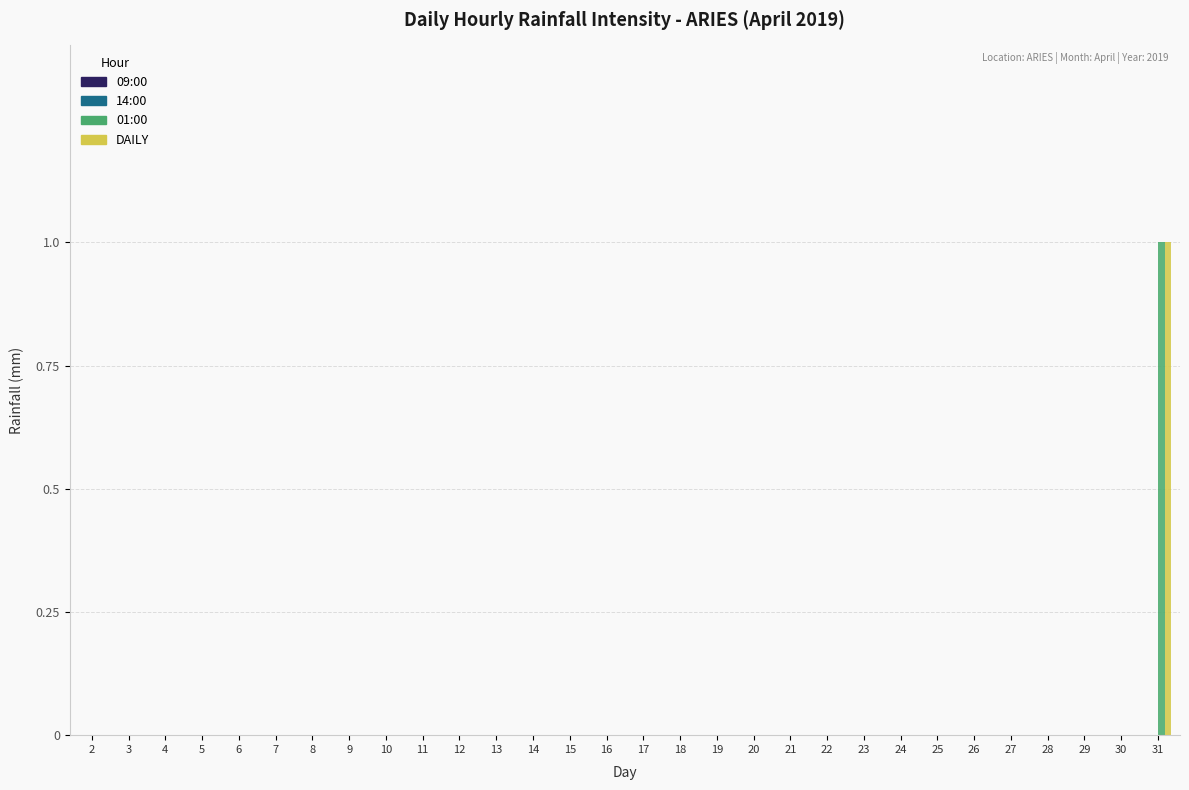

At which label does DAILY reach its peak?

31